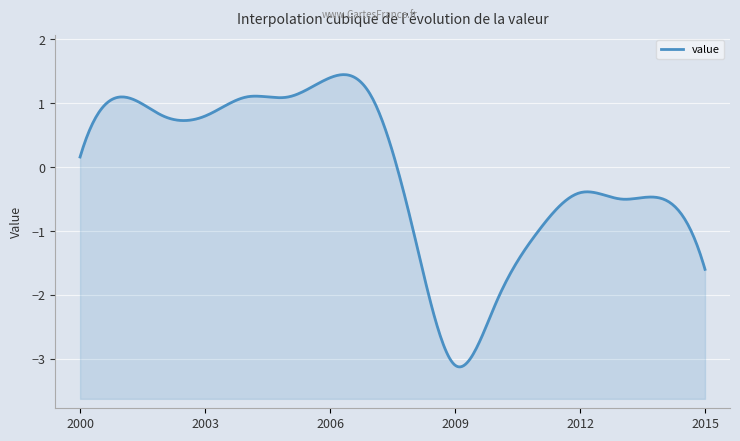

The chart shows a value of 1.1 at 01-01-2004. True or false?

True